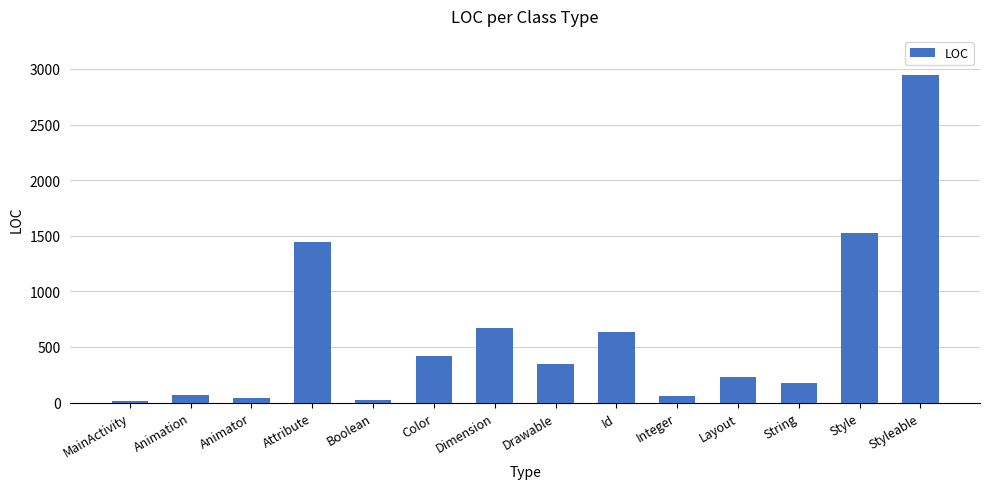

What value does the data have at Styleable?

2944